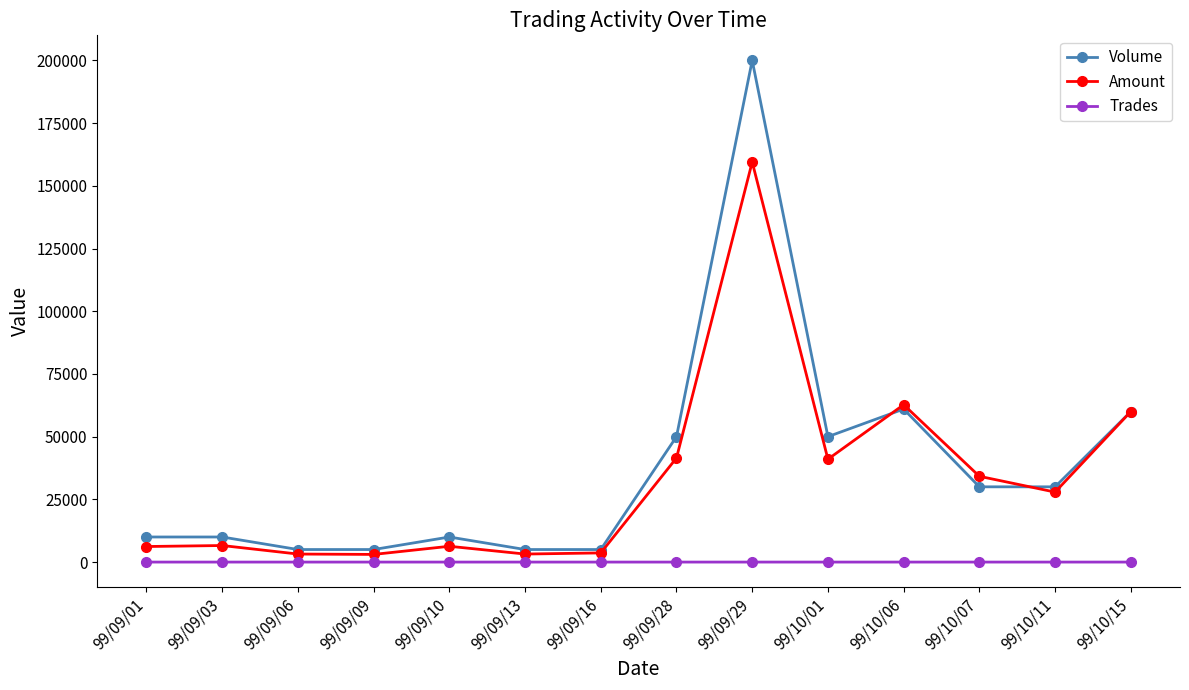

True or false: Volume has more than 2 interior local peaks.

True